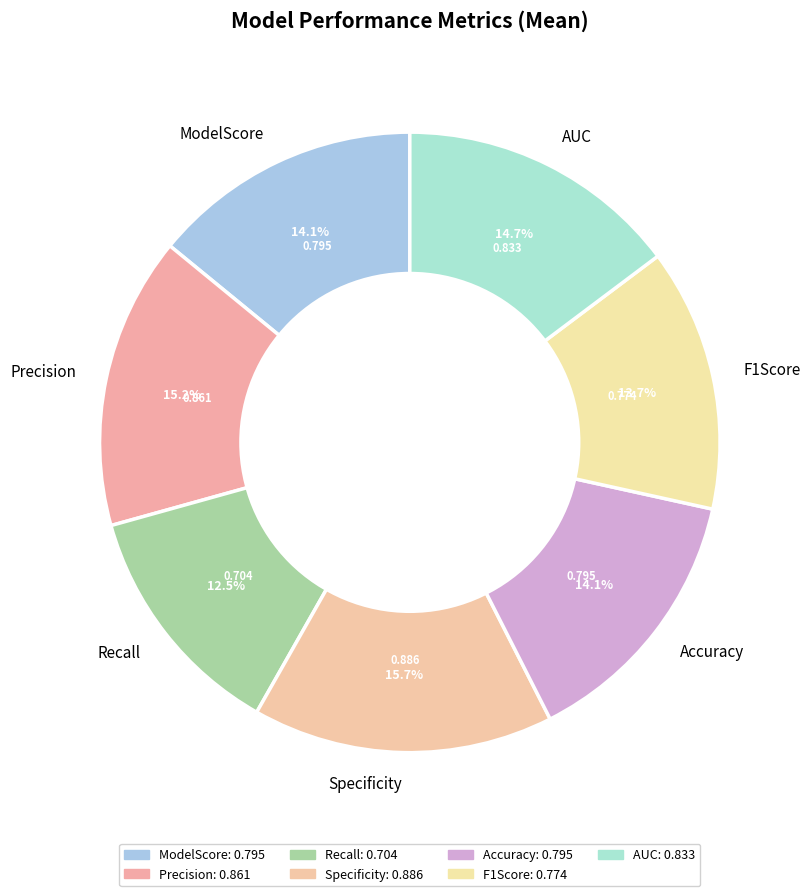

Is there any slice that represents more than half of the pie?

No